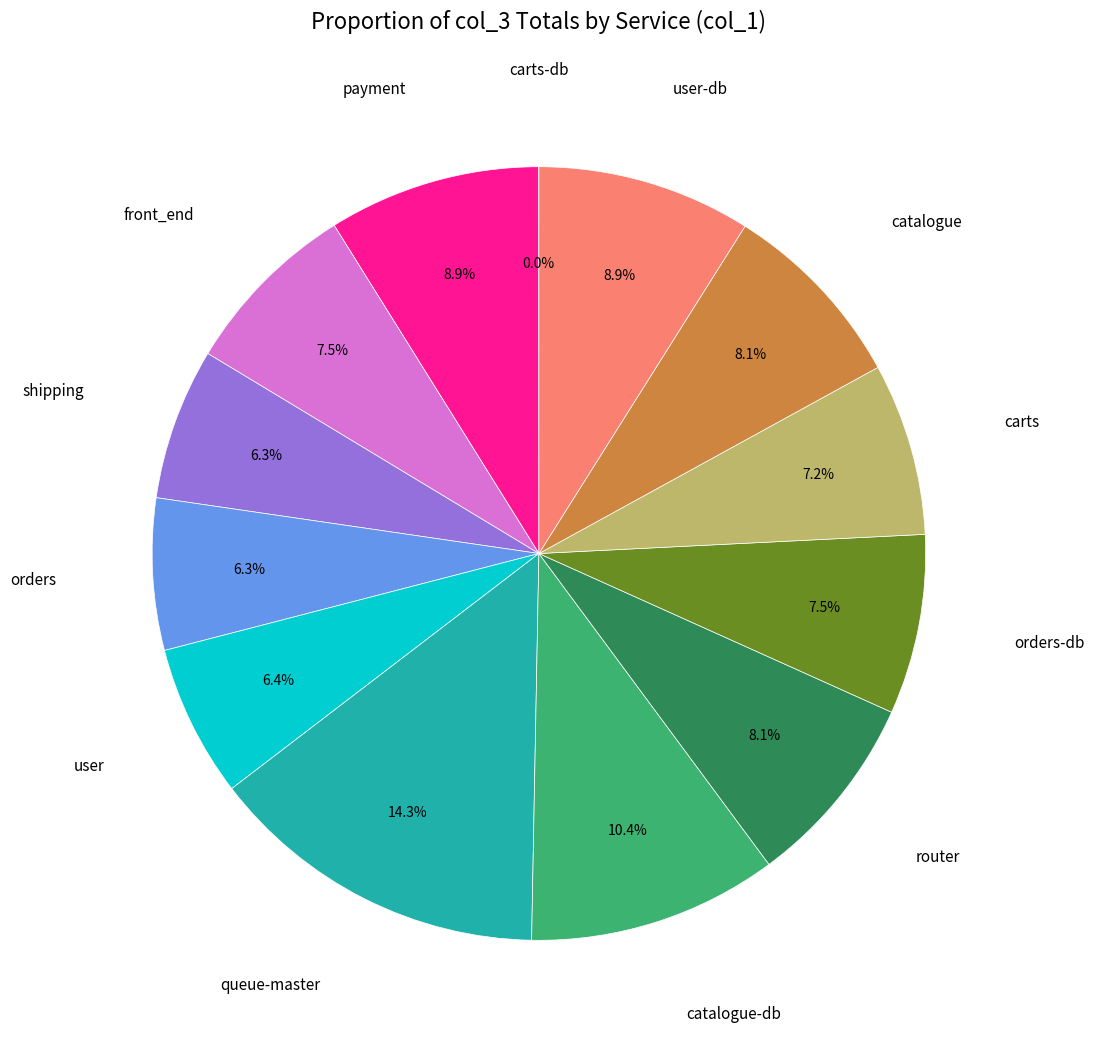

Is there a majority slice in this chart?

No